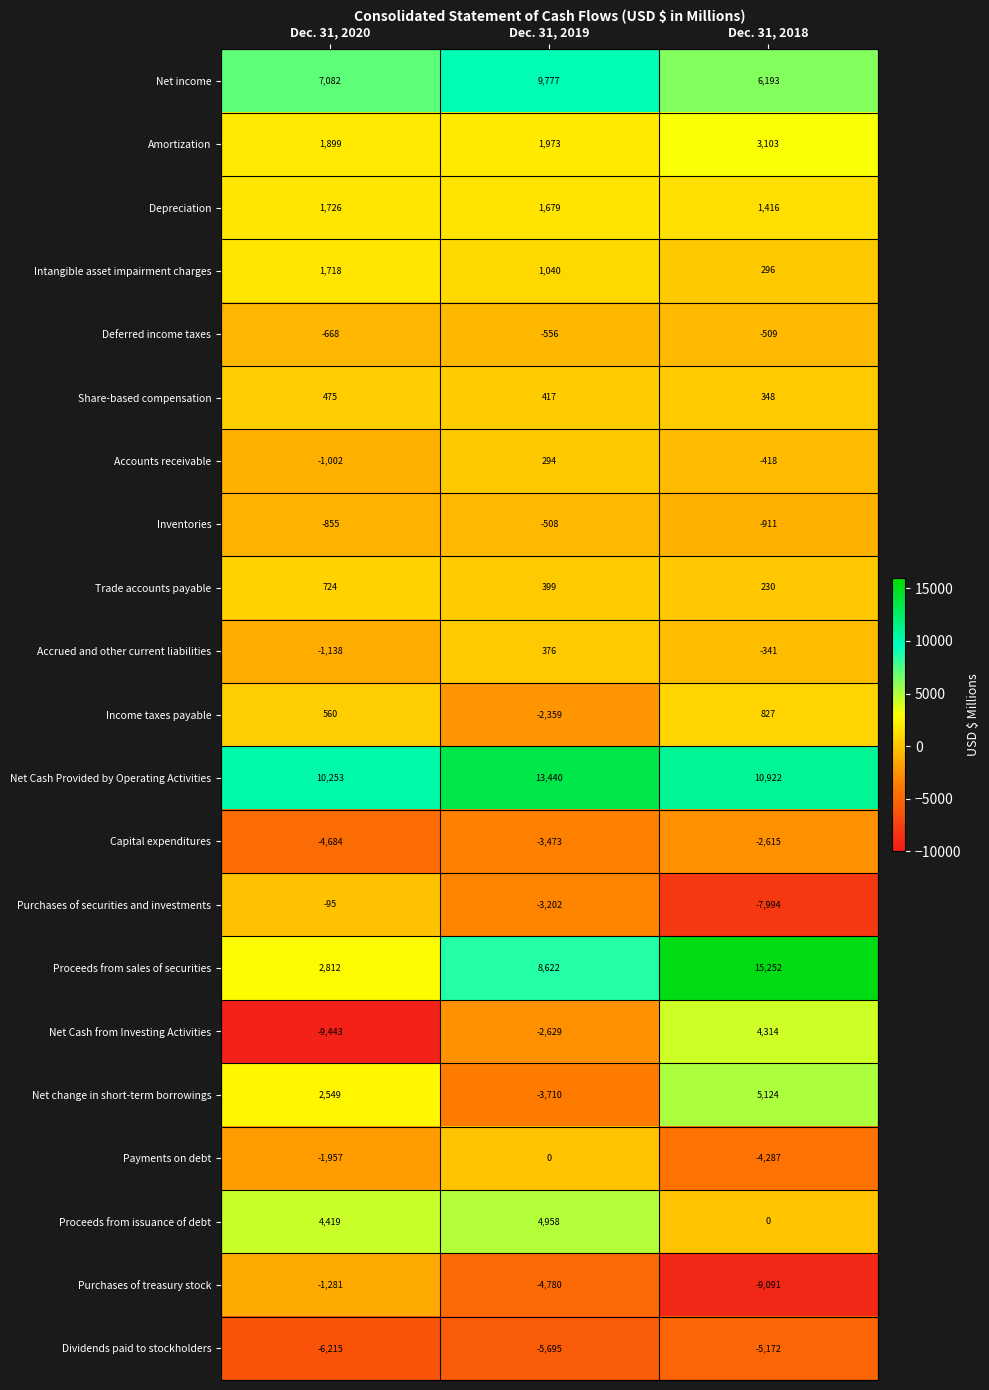

Between Dec. 31, 2020 and Dec. 31, 2018, which series saw the biggest shift?

Net Cash from Investing Activities